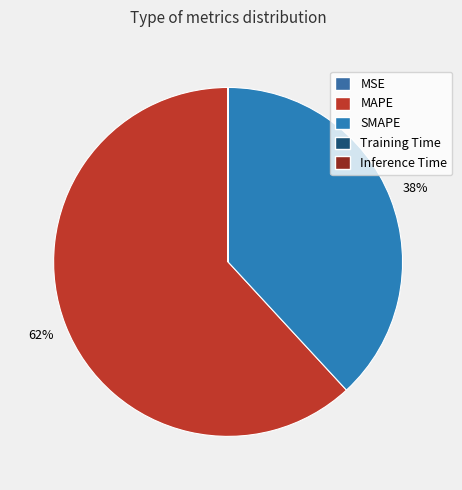

Is it true that MSE is 1% of the pie?

False